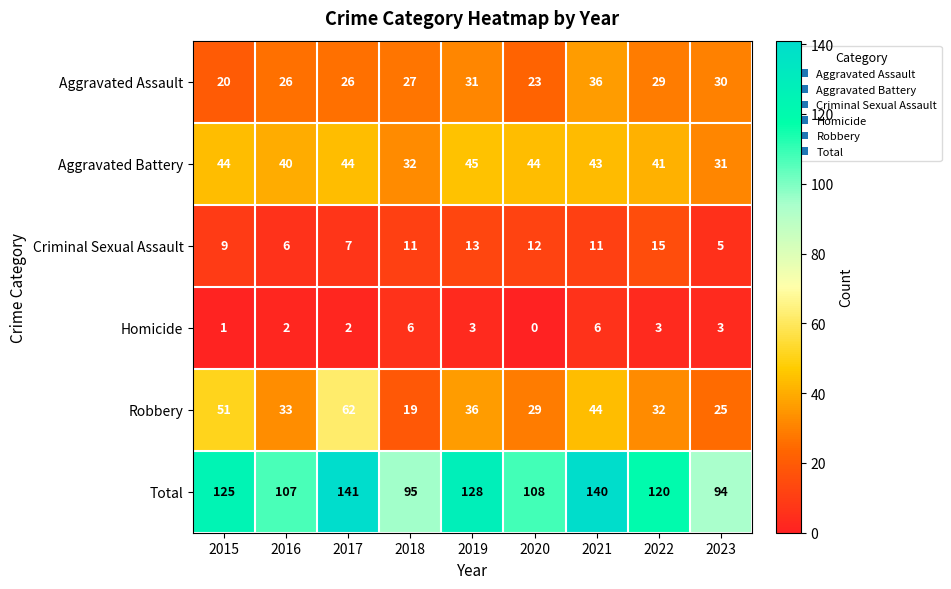

Count the number of data series in this chart.

6